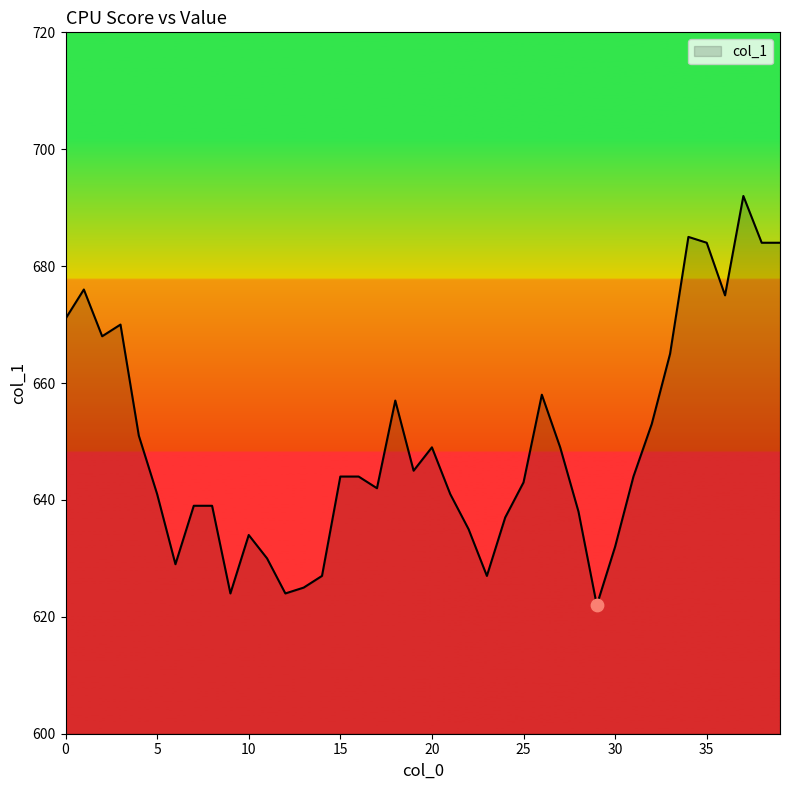

What is the smallest value displayed?

622